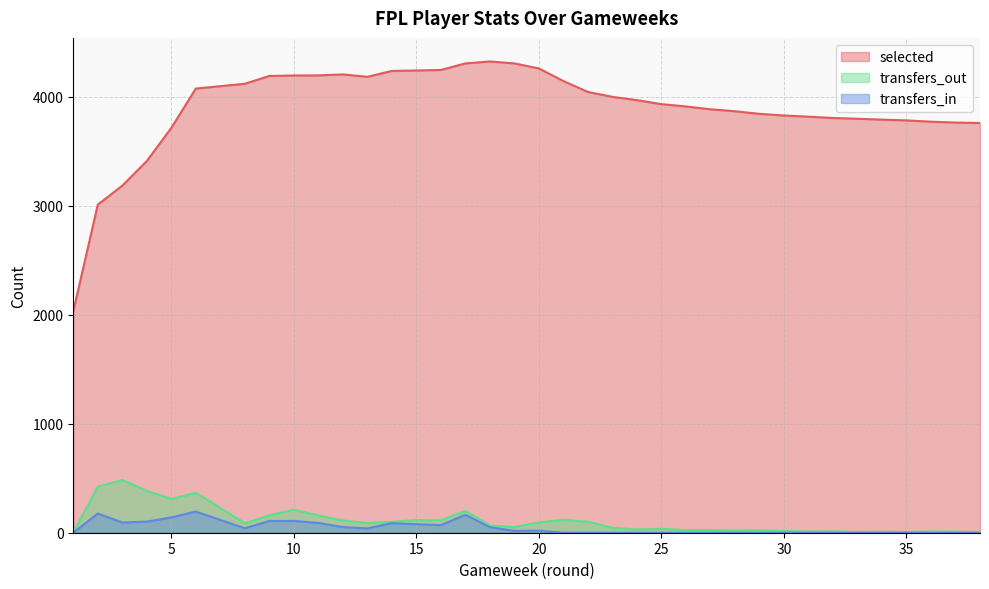

Which category has the highest value across all series?

18